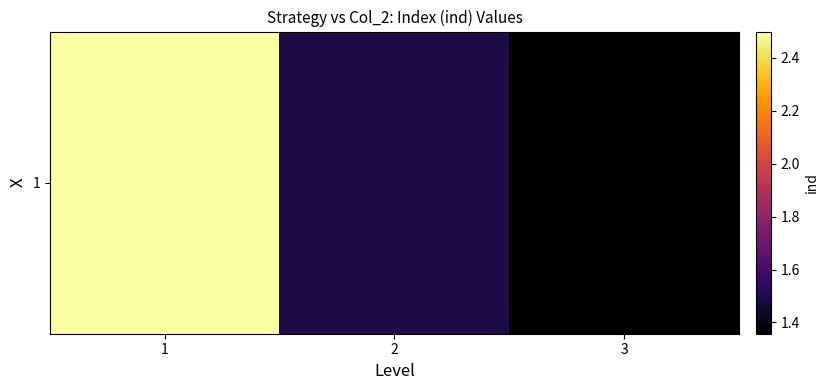

Is it true that the value at 2 is 1.0?

False